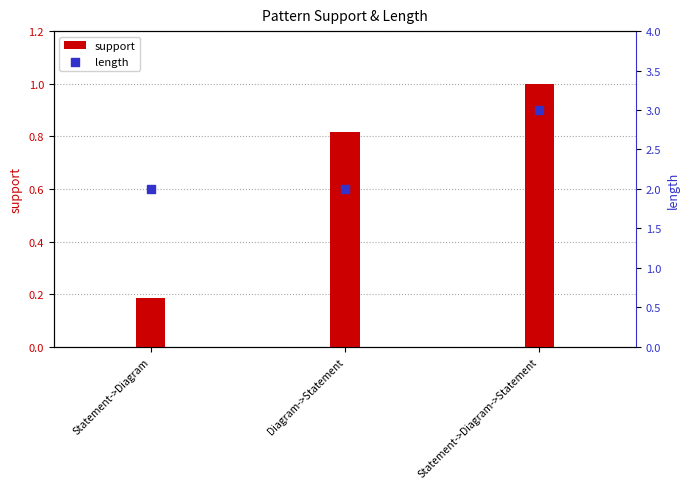

At which category is the sum across all series the highest?

Statement->Diagram->Statement